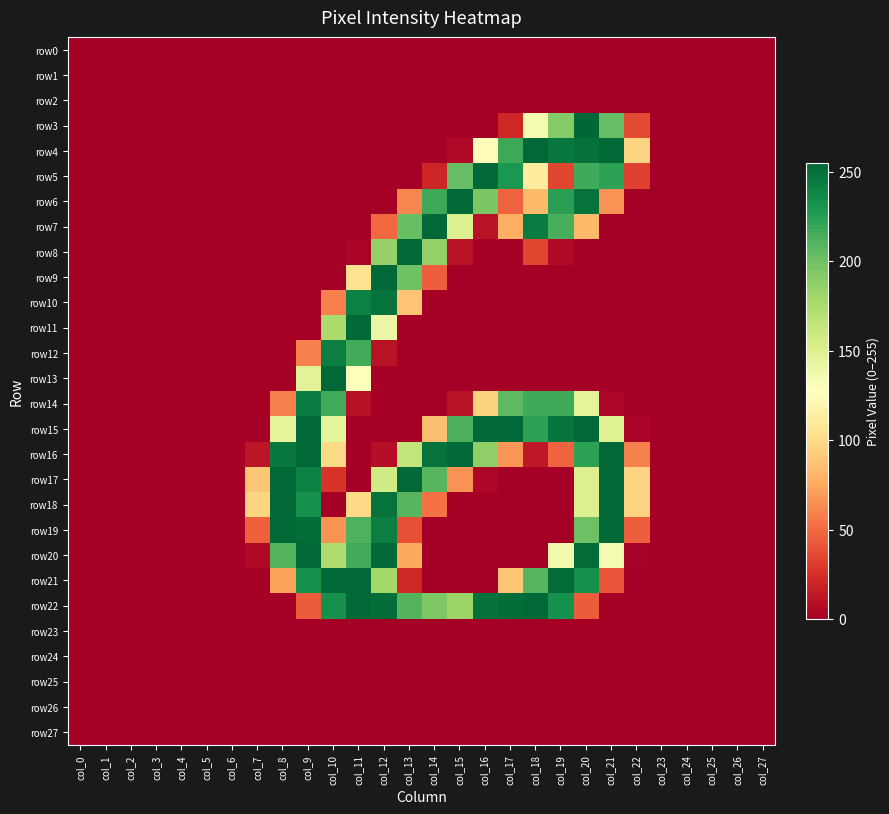

Reading left to right, transcribe all the data shown in this chart.

row0: col_0=0	col_1=0	col_2=0	col_3=0	col_4=0	col_5=0	col_6=0	col_7=0	col_8=0	col_9=0	col_10=0	col_11=0	col_12=0	col_13=0	col_14=0	col_15=0	col_16=0	col_17=0	col_18=0	col_19=0	col_20=0	col_21=0	col_22=0	col_23=0	col_24=0	col_25=0	col_26=0	col_27=0
row1: col_0=0	col_1=0	col_2=0	col_3=0	col_4=0	col_5=0	col_6=0	col_7=0	col_8=0	col_9=0	col_10=0	col_11=0	col_12=0	col_13=0	col_14=0	col_15=0	col_16=0	col_17=0	col_18=0	col_19=0	col_20=0	col_21=0	col_22=0	col_23=0	col_24=0	col_25=0	col_26=0	col_27=0
row2: col_0=0	col_1=0	col_2=0	col_3=0	col_4=0	col_5=0	col_6=0	col_7=0	col_8=0	col_9=0	col_10=0	col_11=0	col_12=0	col_13=0	col_14=0	col_15=0	col_16=0	col_17=0	col_18=0	col_19=0	col_20=0	col_21=0	col_22=0	col_23=0	col_24=0	col_25=0	col_26=0	col_27=0
row3: col_0=0	col_1=0	col_2=0	col_3=0	col_4=0	col_5=0	col_6=0	col_7=0	col_8=0	col_9=0	col_10=0	col_11=0	col_12=0	col_13=0	col_14=0	col_15=0	col_16=0	col_17=21	col_18=134	col_19=192	col_20=255	col_21=204	col_22=37	col_23=0	col_24=0	col_25=0	col_26=0	col_27=0
row4: col_0=0	col_1=0	col_2=0	col_3=0	col_4=0	col_5=0	col_6=0	col_7=0	col_8=0	col_9=0	col_10=0	col_11=0	col_12=0	col_13=0	col_14=0	col_15=5	col_16=124	col_17=218	col_18=254	col_19=246	col_20=250	col_21=254	col_22=96	col_23=0	col_24=0	col_25=0	col_26=0	col_27=0
row5: col_0=0	col_1=0	col_2=0	col_3=0	col_4=0	col_5=0	col_6=0	col_7=0	col_8=0	col_9=0	col_10=0	col_11=0	col_12=0	col_13=0	col_14=20	col_15=204	col_16=254	col_17=229	col_18=112	col_19=35	col_20=217	col_21=223	col_22=32	col_23=0	col_24=0	col_25=0	col_26=0	col_27=0
row6: col_0=0	col_1=0	col_2=0	col_3=0	col_4=0	col_5=0	col_6=0	col_7=0	col_8=0	col_9=0	col_10=0	col_11=0	col_12=0	col_13=61	col_14=218	col_15=254	col_16=195	col_17=47	col_18=83	col_19=224	col_20=249	col_21=66	col_22=0	col_23=0	col_24=0	col_25=0	col_26=0	col_27=0
row7: col_0=0	col_1=0	col_2=0	col_3=0	col_4=0	col_5=0	col_6=0	col_7=0	col_8=0	col_9=0	col_10=0	col_11=0	col_12=49	col_13=203	col_14=254	col_15=151	col_16=10	col_17=78	col_18=244	col_19=214	col_20=83	col_21=0	col_22=0	col_23=0	col_24=0	col_25=0	col_26=0	col_27=0
row8: col_0=0	col_1=0	col_2=0	col_3=0	col_4=0	col_5=0	col_6=0	col_7=0	col_8=0	col_9=0	col_10=0	col_11=3	col_12=185	col_13=254	col_14=186	col_15=10	col_16=0	col_17=0	col_18=35	col_19=6	col_20=0	col_21=0	col_22=0	col_23=0	col_24=0	col_25=0	col_26=0	col_27=0
row9: col_0=0	col_1=0	col_2=0	col_3=0	col_4=0	col_5=0	col_6=0	col_7=0	col_8=0	col_9=0	col_10=0	col_11=104	col_12=254	col_13=200	col_14=45	col_15=0	col_16=0	col_17=0	col_18=0	col_19=0	col_20=0	col_21=0	col_22=0	col_23=0	col_24=0	col_25=0	col_26=0	col_27=0
row10: col_0=0	col_1=0	col_2=0	col_3=0	col_4=0	col_5=0	col_6=0	col_7=0	col_8=0	col_9=0	col_10=59	col_11=242	col_12=249	col_13=88	col_14=0	col_15=0	col_16=0	col_17=0	col_18=0	col_19=0	col_20=0	col_21=0	col_22=0	col_23=0	col_24=0	col_25=0	col_26=0	col_27=0
row11: col_0=0	col_1=0	col_2=0	col_3=0	col_4=0	col_5=0	col_6=0	col_7=0	col_8=0	col_9=0	col_10=176	col_11=254	col_12=140	col_13=0	col_14=0	col_15=0	col_16=0	col_17=0	col_18=0	col_19=0	col_20=0	col_21=0	col_22=0	col_23=0	col_24=0	col_25=0	col_26=0	col_27=0
row12: col_0=0	col_1=0	col_2=0	col_3=0	col_4=0	col_5=0	col_6=0	col_7=0	col_8=0	col_9=59	col_10=243	col_11=216	col_12=10	col_13=0	col_14=0	col_15=0	col_16=0	col_17=0	col_18=0	col_19=0	col_20=0	col_21=0	col_22=0	col_23=0	col_24=0	col_25=0	col_26=0	col_27=0
row13: col_0=0	col_1=0	col_2=0	col_3=0	col_4=0	col_5=0	col_6=0	col_7=0	col_8=0	col_9=147	col_10=254	col_11=127	col_12=0	col_13=0	col_14=0	col_15=0	col_16=0	col_17=0	col_18=0	col_19=0	col_20=0	col_21=0	col_22=0	col_23=0	col_24=0	col_25=0	col_26=0	col_27=0
row14: col_0=0	col_1=0	col_2=0	col_3=0	col_4=0	col_5=0	col_6=0	col_7=0	col_8=59	col_9=244	col_10=216	col_11=9	col_12=0	col_13=0	col_14=0	col_15=10	col_16=95	col_17=206	col_18=217	col_19=217	col_20=145	col_21=4	col_22=0	col_23=0	col_24=0	col_25=0	col_26=0	col_27=0
row15: col_0=0	col_1=0	col_2=0	col_3=0	col_4=0	col_5=0	col_6=0	col_7=0	col_8=145	col_9=254	col_10=145	col_11=0	col_12=0	col_13=0	col_14=86	col_15=213	col_16=254	col_17=254	col_18=223	col_19=248	col_20=254	col_21=149	col_22=3	col_23=0	col_24=0	col_25=0	col_26=0	col_27=0
row16: col_0=0	col_1=0	col_2=0	col_3=0	col_4=0	col_5=0	col_6=0	col_7=12	col_8=246	col_9=254	col_10=99	col_11=0	col_12=8	col_13=165	col_14=249	col_15=254	col_16=187	col_17=67	col_18=13	col_19=47	col_20=223	col_21=254	col_22=59	col_23=0	col_24=0	col_25=0	col_26=0	col_27=0
row17: col_0=0	col_1=0	col_2=0	col_3=0	col_4=0	col_5=0	col_6=0	col_7=89	col_8=254	col_9=242	col_10=27	col_11=0	col_12=157	col_13=254	col_14=209	col_15=66	col_16=4	col_17=0	col_18=0	col_19=0	col_20=150	col_21=254	col_22=96	col_23=0	col_24=0	col_25=0	col_26=0	col_27=0
row18: col_0=0	col_1=0	col_2=0	col_3=0	col_4=0	col_5=0	col_6=0	col_7=97	col_8=254	col_9=233	col_10=0	col_11=99	col_12=249	col_13=209	col_14=53	col_15=0	col_16=0	col_17=0	col_18=0	col_19=0	col_20=150	col_21=254	col_22=96	col_23=0	col_24=0	col_25=0	col_26=0	col_27=0
row19: col_0=0	col_1=0	col_2=0	col_3=0	col_4=0	col_5=0	col_6=0	col_7=46	col_8=254	col_9=252	col_10=66	col_11=212	col_12=243	col_13=39	col_14=0	col_15=0	col_16=0	col_17=0	col_18=0	col_19=0	col_20=201	col_21=254	col_22=45	col_23=0	col_24=0	col_25=0	col_26=0	col_27=0
row20: col_0=0	col_1=0	col_2=0	col_3=0	col_4=0	col_5=0	col_6=0	col_7=5	col_8=210	col_9=254	col_10=174	col_11=216	col_12=254	col_13=75	col_14=0	col_15=0	col_16=0	col_17=0	col_18=0	col_19=136	col_20=253	col_21=134	col_22=1	col_23=0	col_24=0	col_25=0	col_26=0	col_27=0
row21: col_0=0	col_1=0	col_2=0	col_3=0	col_4=0	col_5=0	col_6=0	col_7=0	col_8=72	col_9=233	col_10=254	col_11=254	col_12=179	col_13=21	col_14=0	col_15=0	col_16=0	col_17=89	col_18=209	col_19=253	col_20=233	col_21=41	col_22=0	col_23=0	col_24=0	col_25=0	col_26=0	col_27=0
row22: col_0=0	col_1=0	col_2=0	col_3=0	col_4=0	col_5=0	col_6=0	col_7=0	col_8=0	col_9=44	col_10=233	col_11=254	col_12=252	col_13=210	col_14=194	col_15=182	col_16=250	col_17=252	col_18=254	col_19=233	col_20=44	col_21=0	col_22=0	col_23=0	col_24=0	col_25=0	col_26=0	col_27=0
row23: col_0=0	col_1=0	col_2=0	col_3=0	col_4=0	col_5=0	col_6=0	col_7=0	col_8=0	col_9=0	col_10=0	col_11=0	col_12=0	col_13=0	col_14=0	col_15=0	col_16=0	col_17=0	col_18=0	col_19=0	col_20=0	col_21=0	col_22=0	col_23=0	col_24=0	col_25=0	col_26=0	col_27=0
row24: col_0=0	col_1=0	col_2=0	col_3=0	col_4=0	col_5=0	col_6=0	col_7=0	col_8=0	col_9=0	col_10=0	col_11=0	col_12=0	col_13=0	col_14=0	col_15=0	col_16=0	col_17=0	col_18=0	col_19=0	col_20=0	col_21=0	col_22=0	col_23=0	col_24=0	col_25=0	col_26=0	col_27=0
row25: col_0=0	col_1=0	col_2=0	col_3=0	col_4=0	col_5=0	col_6=0	col_7=0	col_8=0	col_9=0	col_10=0	col_11=0	col_12=0	col_13=0	col_14=0	col_15=0	col_16=0	col_17=0	col_18=0	col_19=0	col_20=0	col_21=0	col_22=0	col_23=0	col_24=0	col_25=0	col_26=0	col_27=0
row26: col_0=0	col_1=0	col_2=0	col_3=0	col_4=0	col_5=0	col_6=0	col_7=0	col_8=0	col_9=0	col_10=0	col_11=0	col_12=0	col_13=0	col_14=0	col_15=0	col_16=0	col_17=0	col_18=0	col_19=0	col_20=0	col_21=0	col_22=0	col_23=0	col_24=0	col_25=0	col_26=0	col_27=0
row27: col_0=0	col_1=0	col_2=0	col_3=0	col_4=0	col_5=0	col_6=0	col_7=0	col_8=0	col_9=0	col_10=0	col_11=0	col_12=0	col_13=0	col_14=0	col_15=0	col_16=0	col_17=0	col_18=0	col_19=0	col_20=0	col_21=0	col_22=0	col_23=0	col_24=0	col_25=0	col_26=0	col_27=0